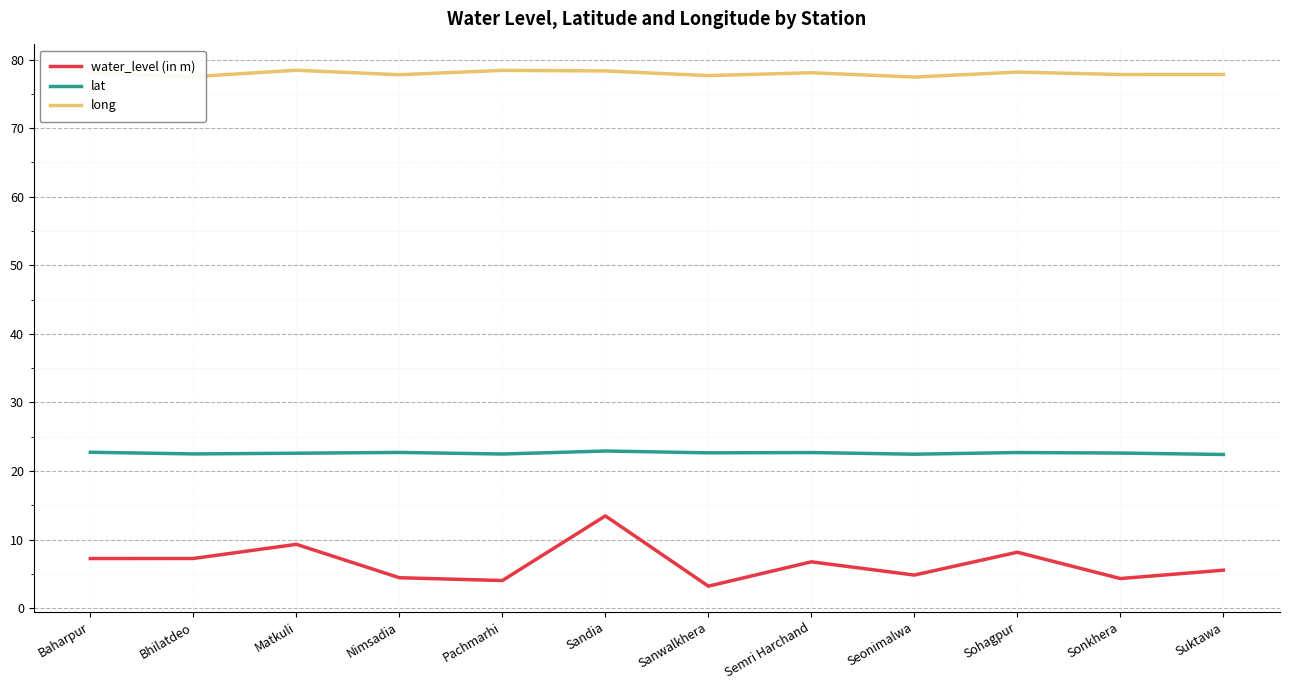

What is the smallest value displayed?

3.2